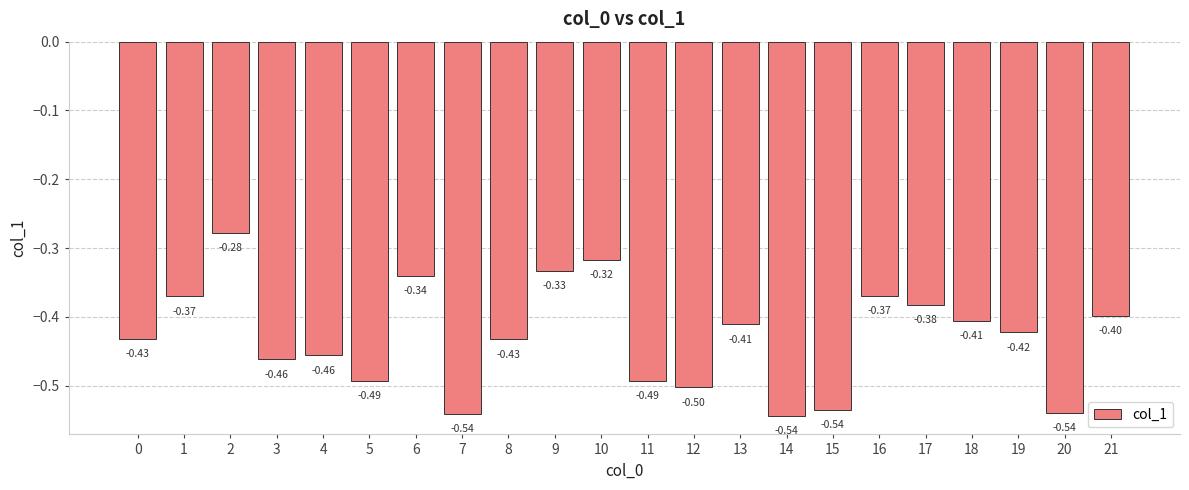

What is the value of the 21st bar from the left?

-0.5